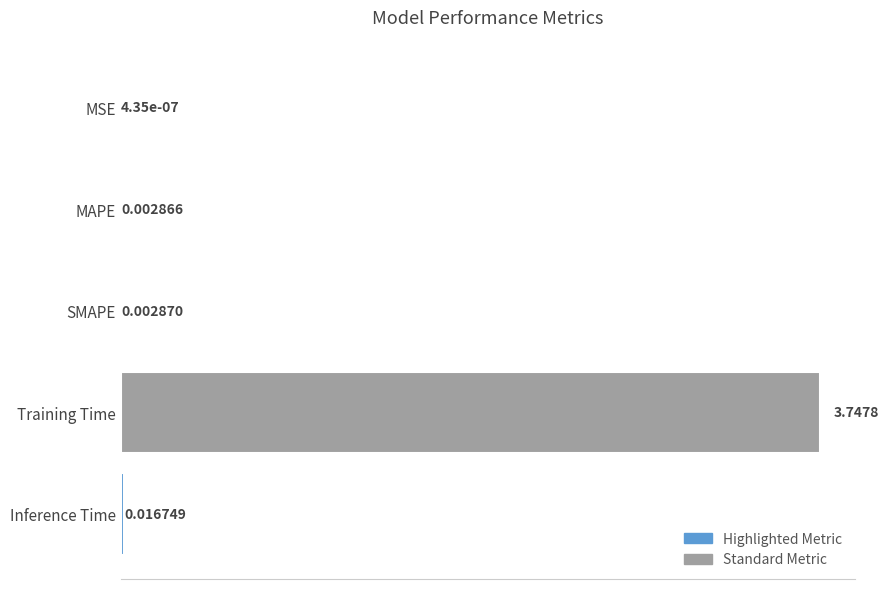

What is the change in value from MSE to Training Time?

+3.7